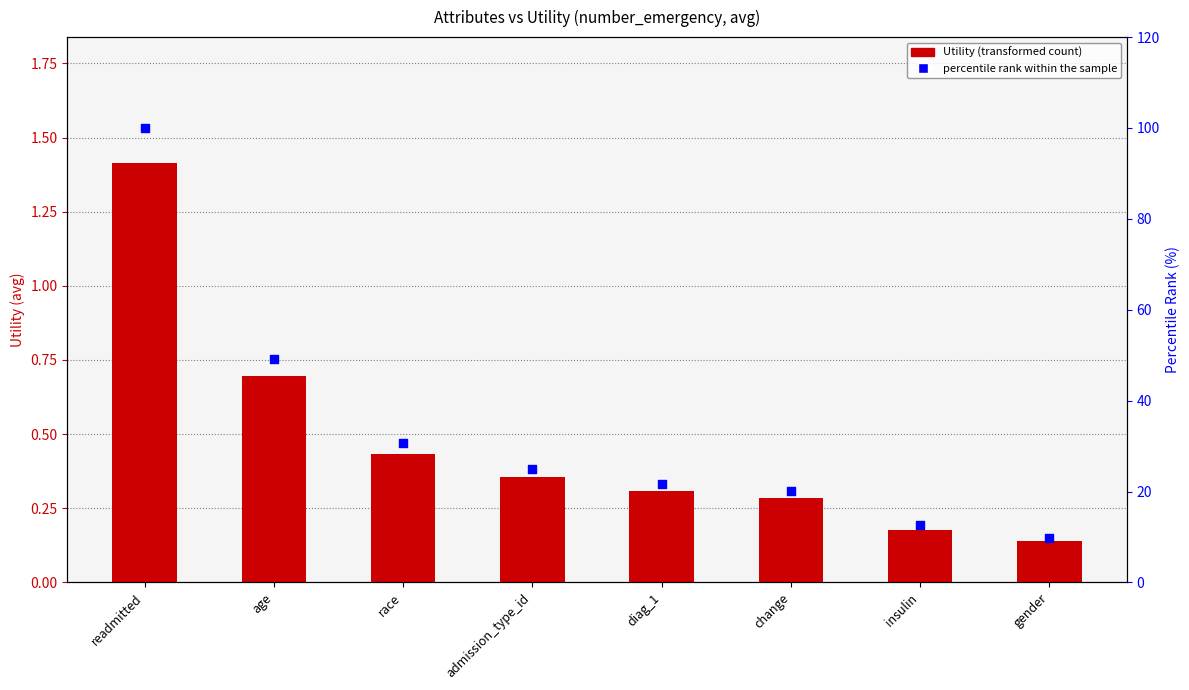

What is the total value across all series at change?

20.5